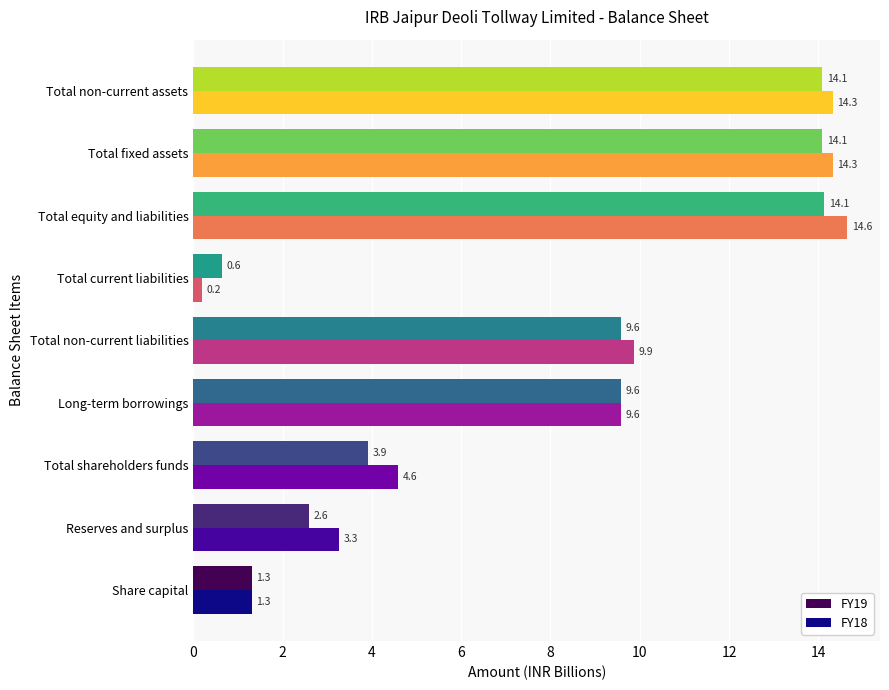

At which category is the sum across all series the highest?

Total equity and liabilities